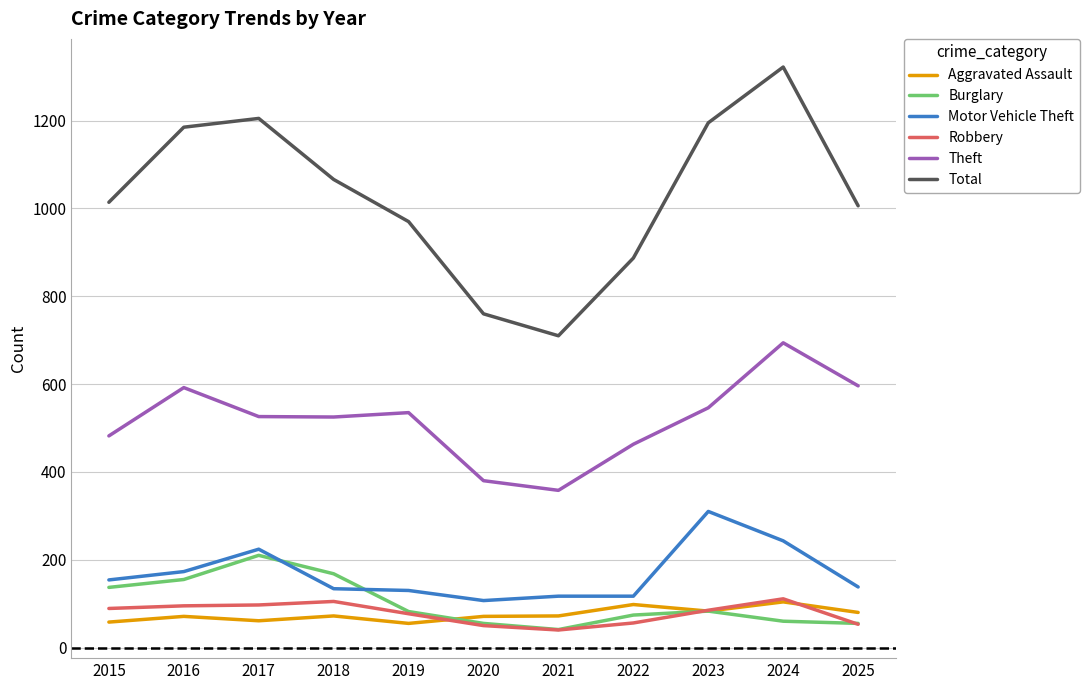

What is the total value across all series at 2024?

2534